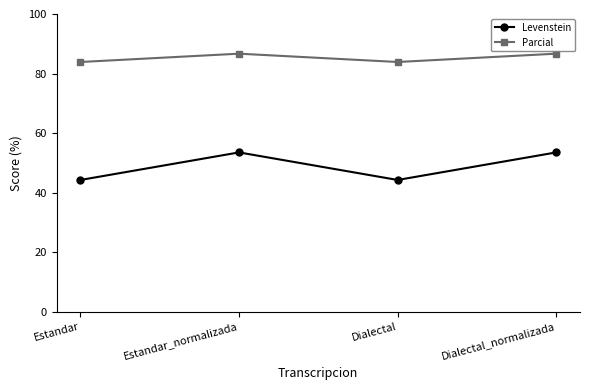

How many interior local peaks does the Parcial series have?

1